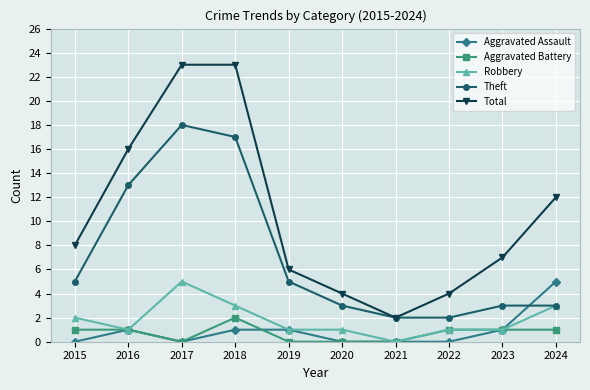

How many data points in Total are less than 8?

5